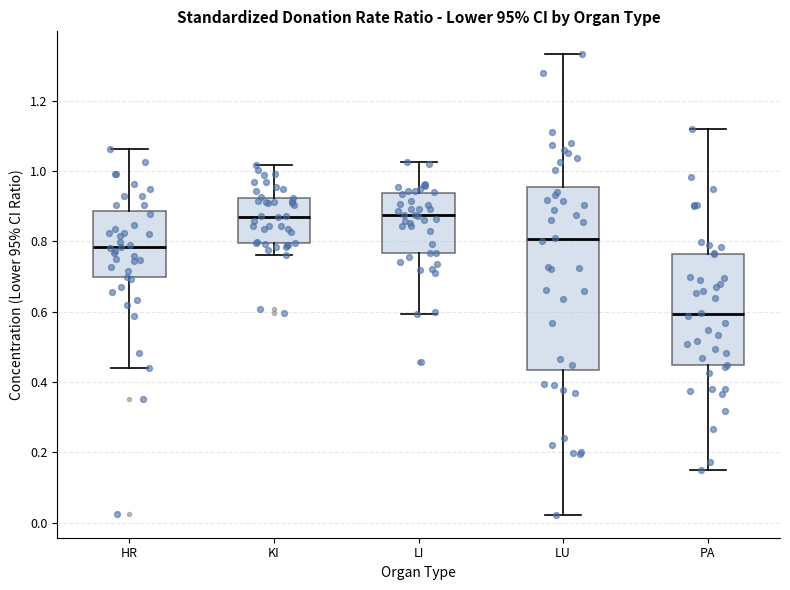

Reading left to right, transcribe this box plot: for each box, give where its median line is, the range the box spans, and where its two whiskers end, as read against the y-axis. The values are not printed on the chart, so give them approximately, as read against the axis.

HR: median 0.78, box 0.70 to 0.88, whiskers 0.44 to 1.06
KI: median 0.86, box 0.80 to 0.92, whiskers 0.76 to 1.02
LI: median 0.88, box 0.76 to 0.94, whiskers 0.60 to 1.02
LU: median 0.80, box 0.44 to 0.96, whiskers 0.02 to 1.34
PA: median 0.60, box 0.44 to 0.76, whiskers 0.16 to 1.12